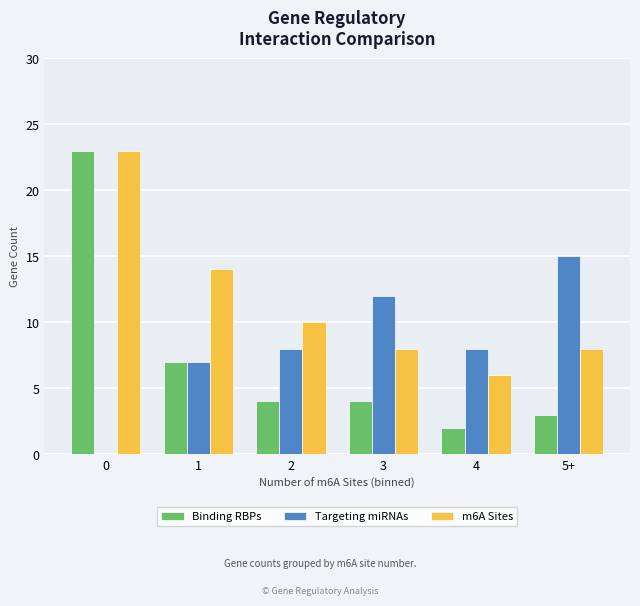

What are all the series names shown in the legend?

Binding RBPs, Targeting miRNAs, m6A Sites